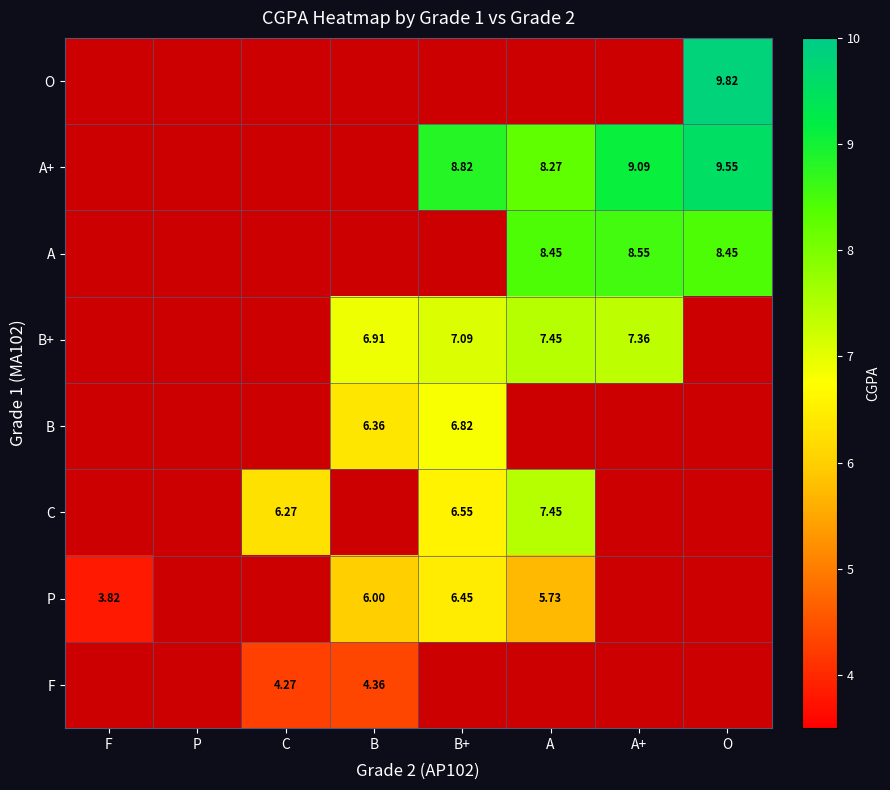

What is the maximum value shown in the chart?

9.8